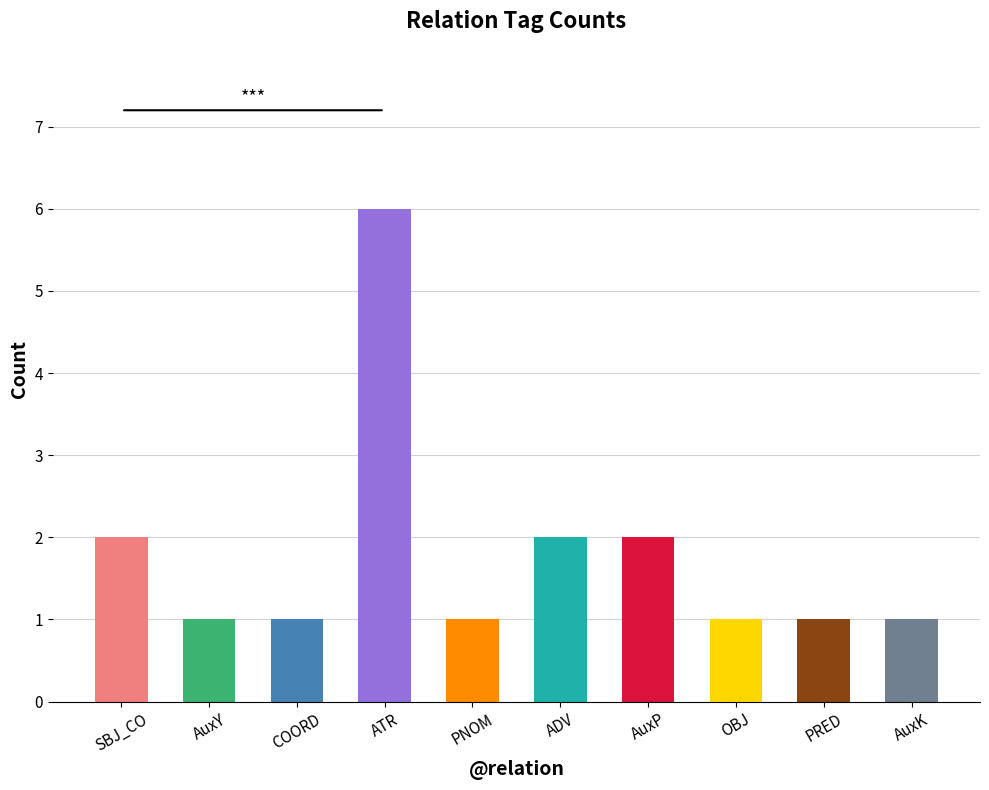

What is the maximum value shown in the chart?

6